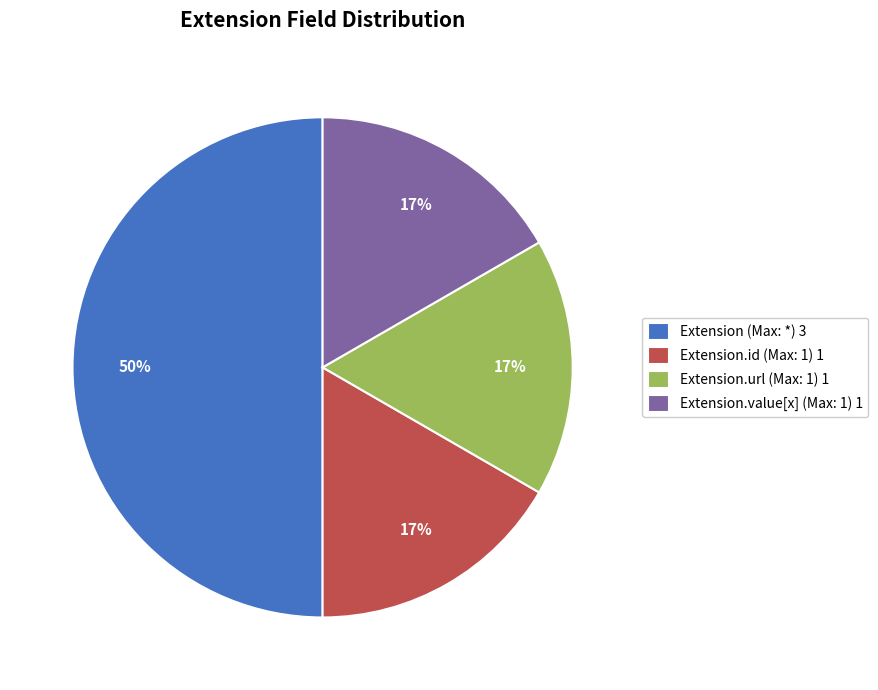

Does Extension.url (Max: 1) 1 account for over 50% of the chart?

No